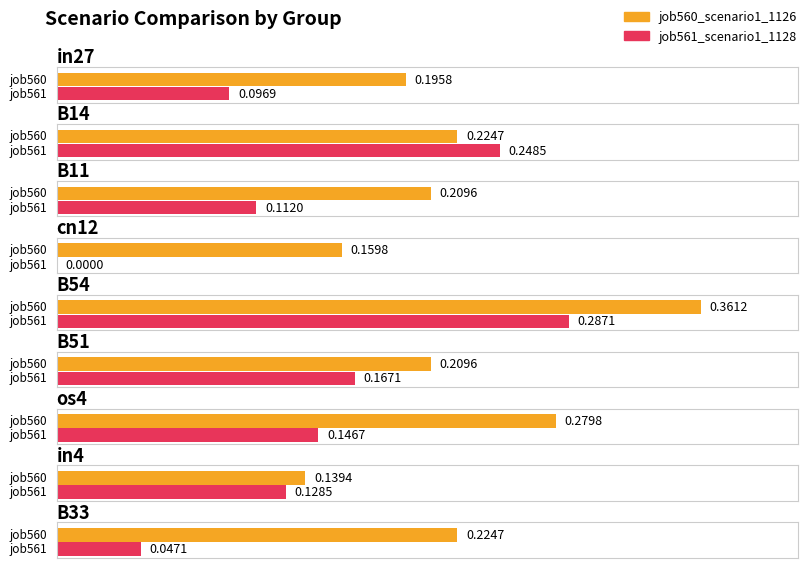

At how many categories does at least one series exceed 0?

9